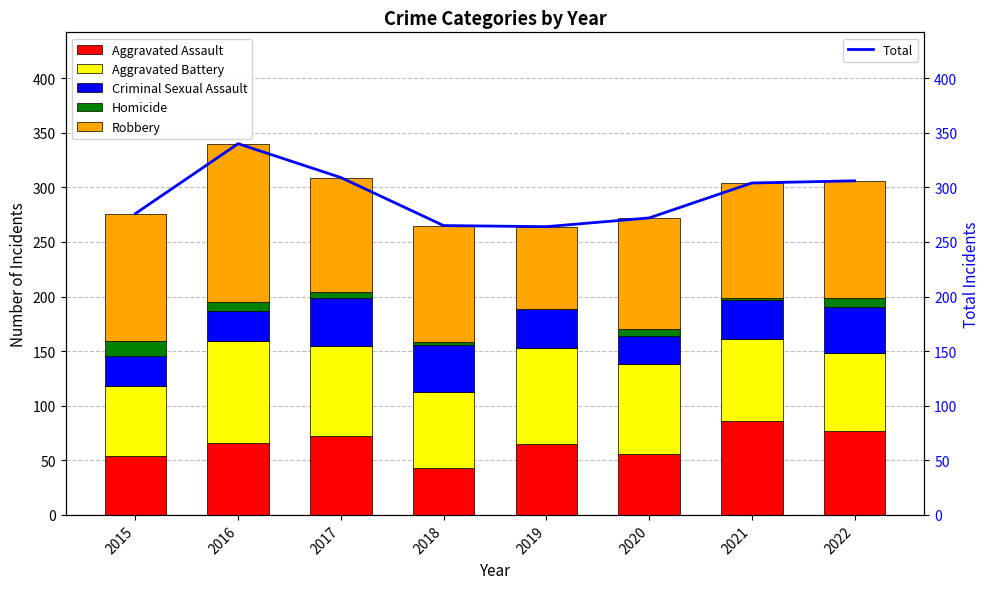

What is the average value of the Homicide series?

6